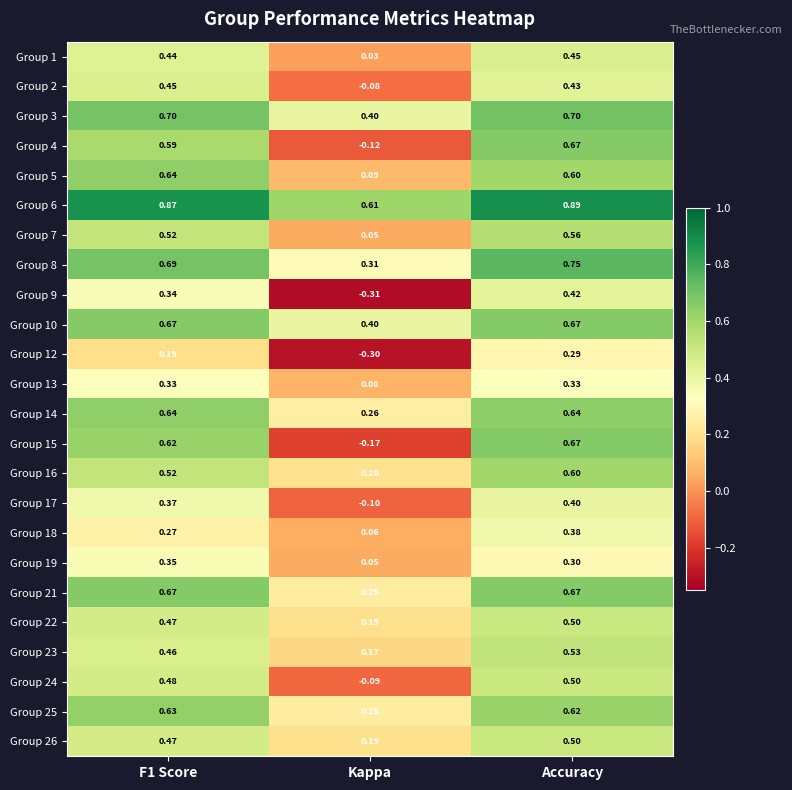

Where is Group 17 nearest to the value 0?

Kappa